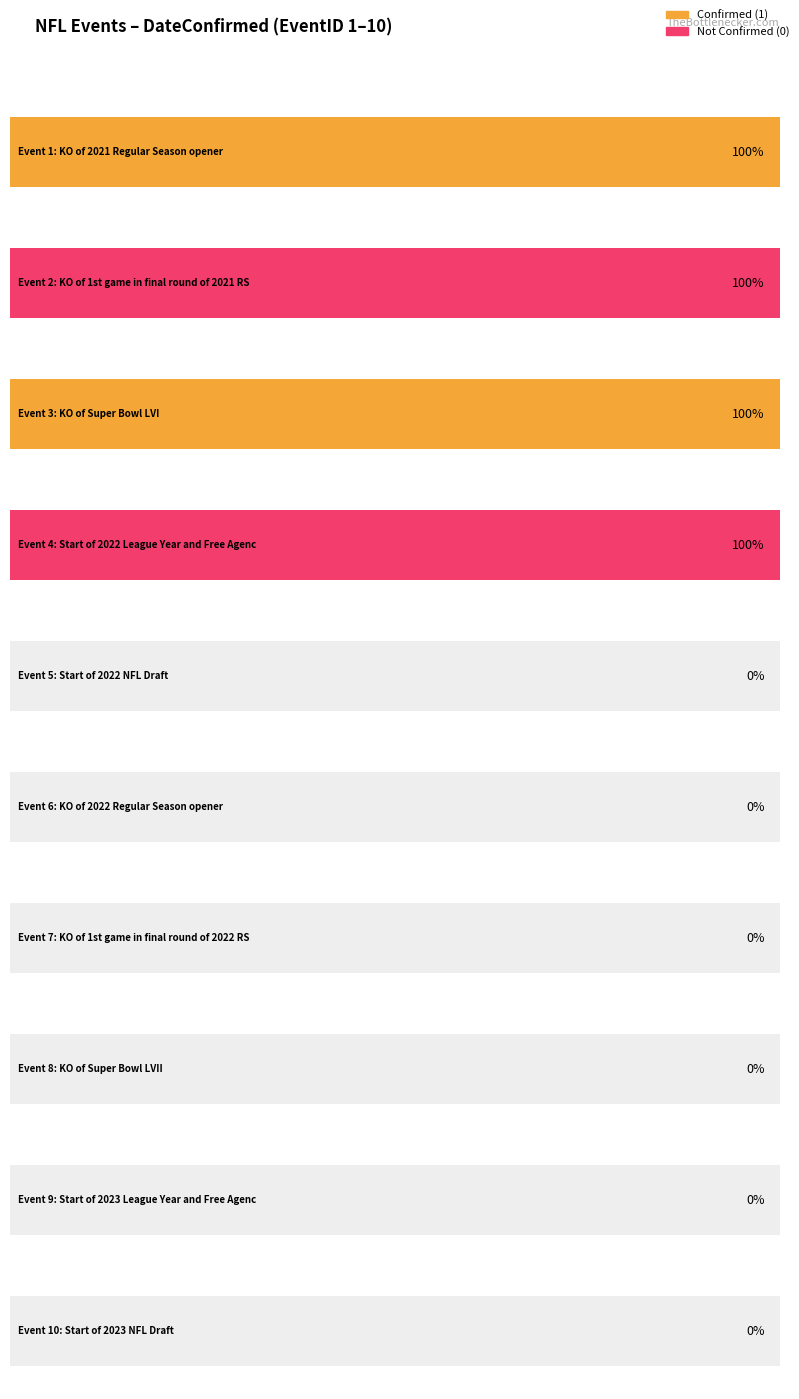

The value at 7 is 0. True or false?

True